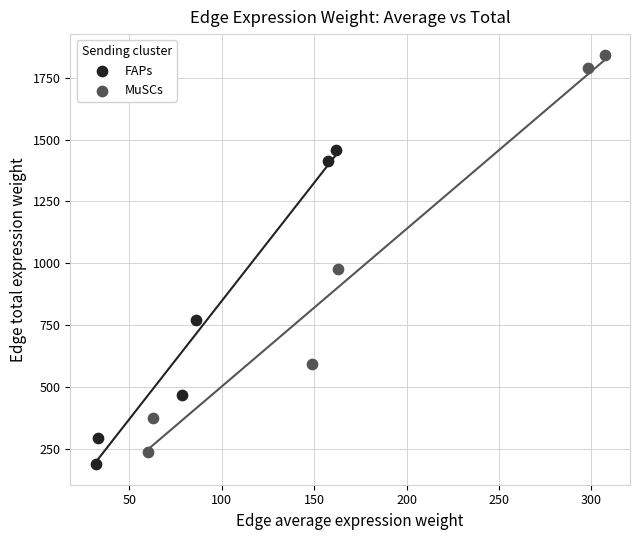

Which series contains the highest Y value?

MuSCs